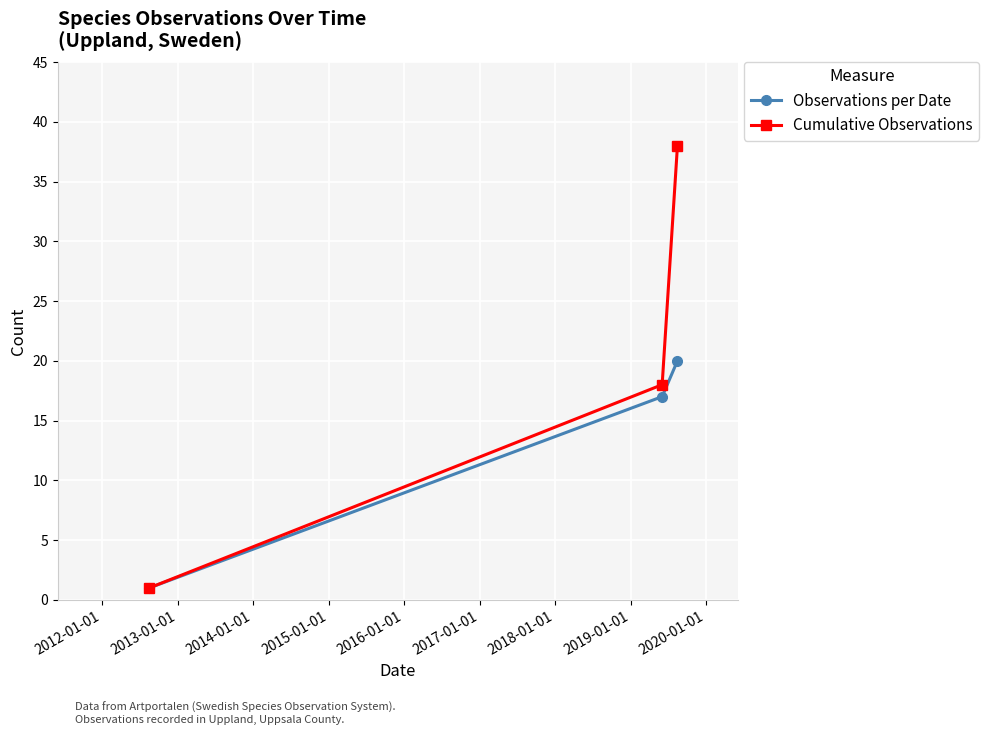

What is the value of the Observations per Date point at the 3rd from the left?

20